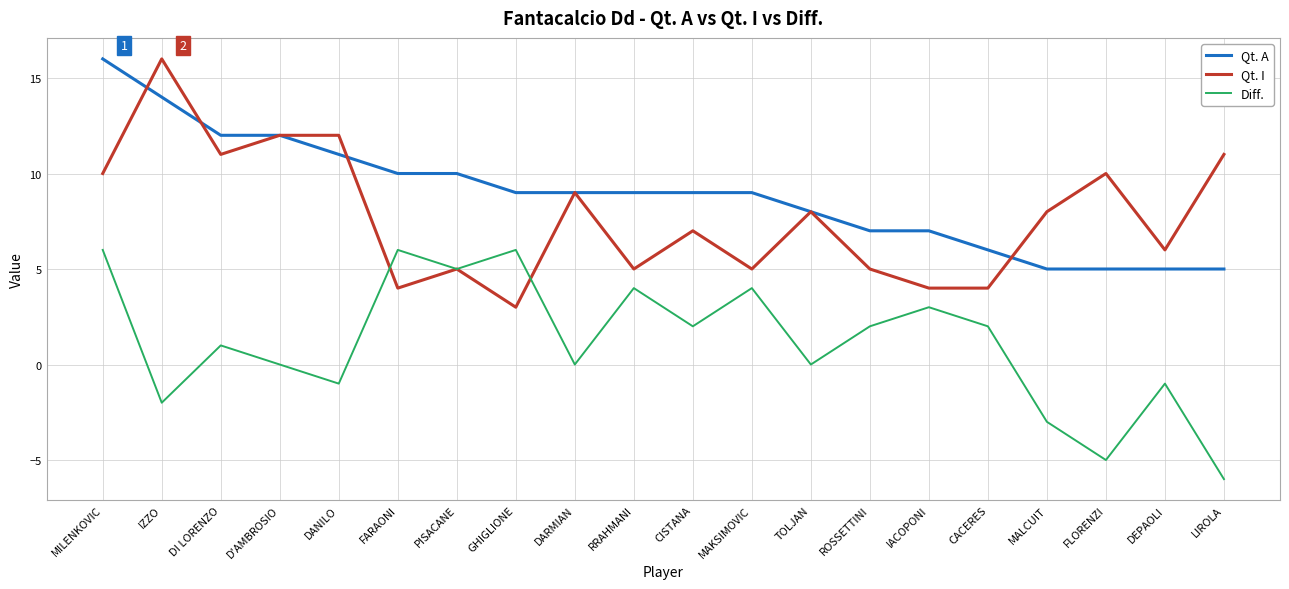

Is it true that Qt. I equals 4 at CACERES?

True